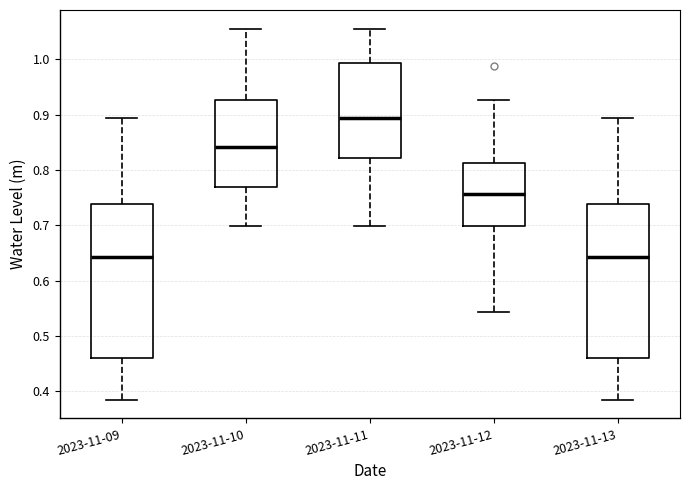

Reading left to right, read every box against the y-axis: the position of its median line, the range the box covers, and the ends of its whiskers. The values are not printed on the chart, so give them approximately, as read against the axis.

2023-11-09: median 0.64, box 0.46 to 0.74, whiskers 0.38 to 0.89
2023-11-10: median 0.84, box 0.77 to 0.93, whiskers 0.70 to 1.06
2023-11-11: median 0.89, box 0.82 to 0.99, whiskers 0.70 to 1.06
2023-11-12: median 0.76, box 0.70 to 0.81, whiskers 0.54 to 0.93
2023-11-13: median 0.64, box 0.46 to 0.74, whiskers 0.38 to 0.89